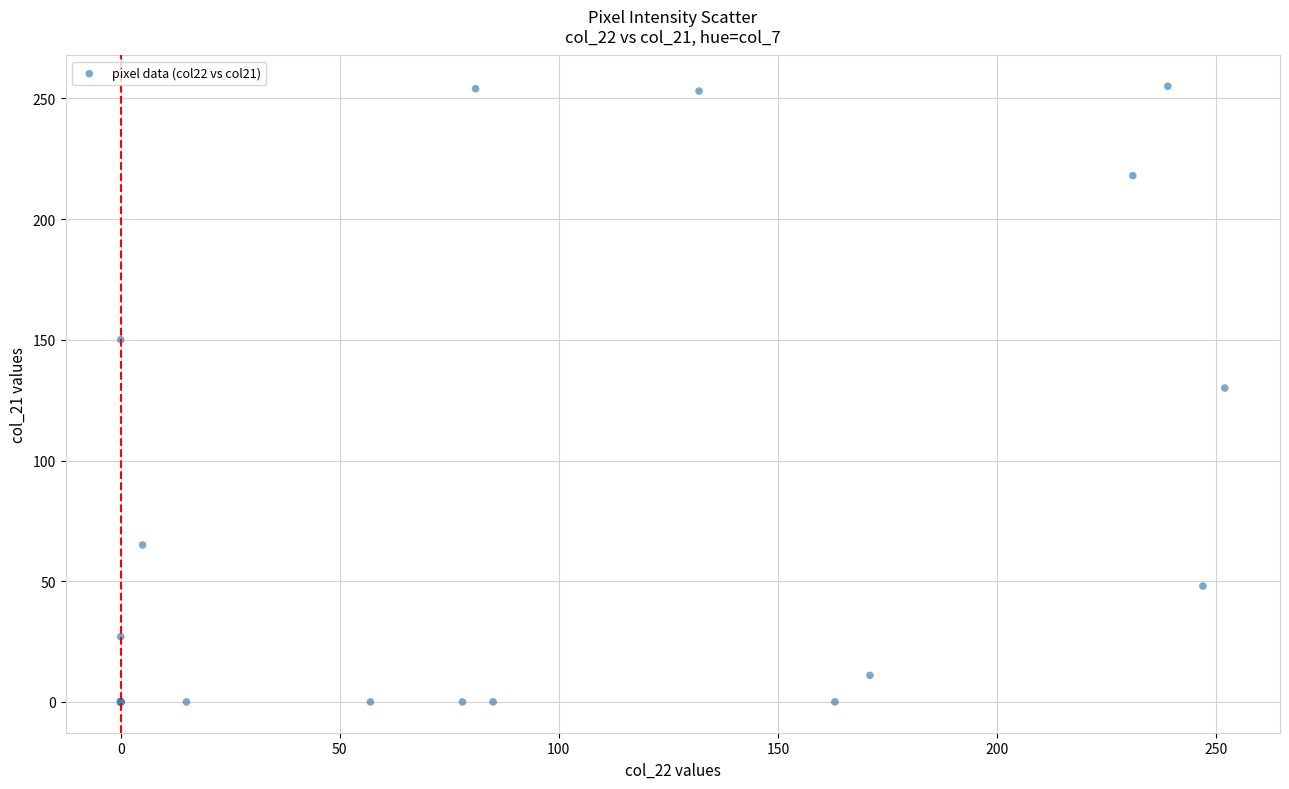

What Y value in the scatter plot is closest to 127?

130